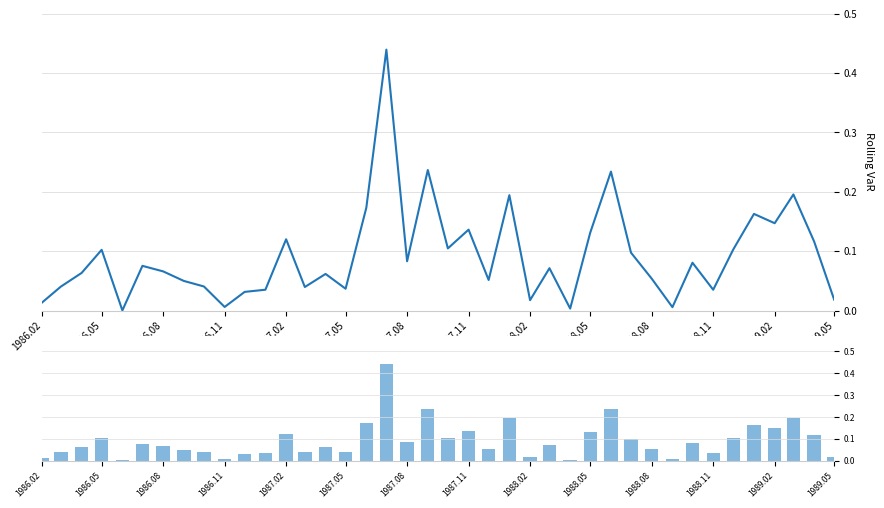

Which series has the widest spread of values?

RollingVaR